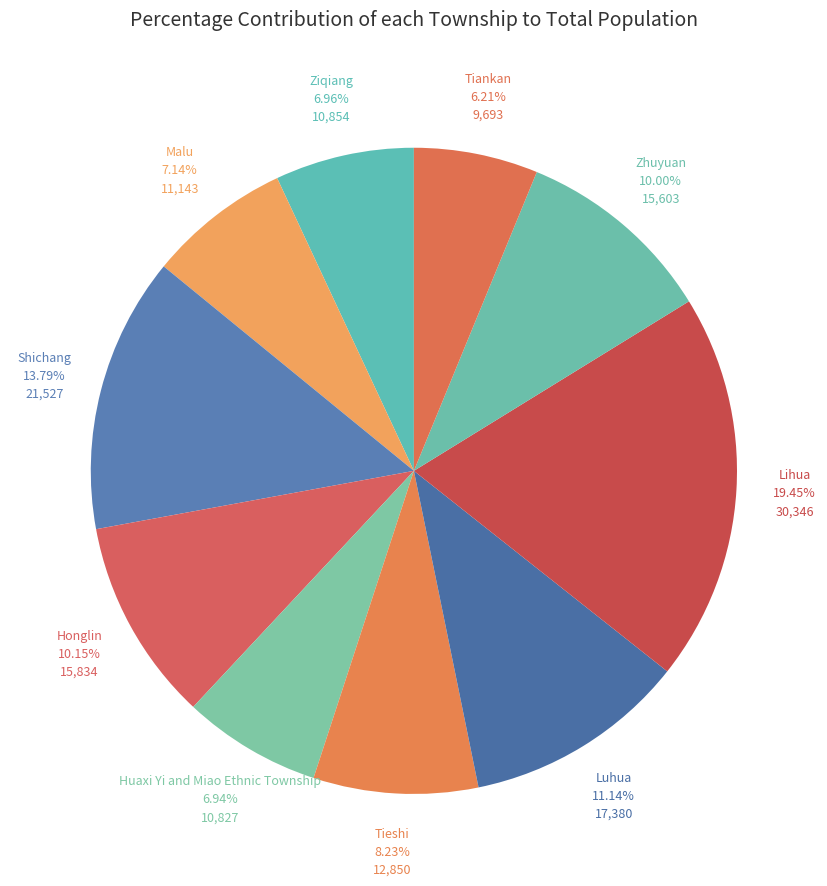

What is the smallest slice in the pie chart?

Tiankan